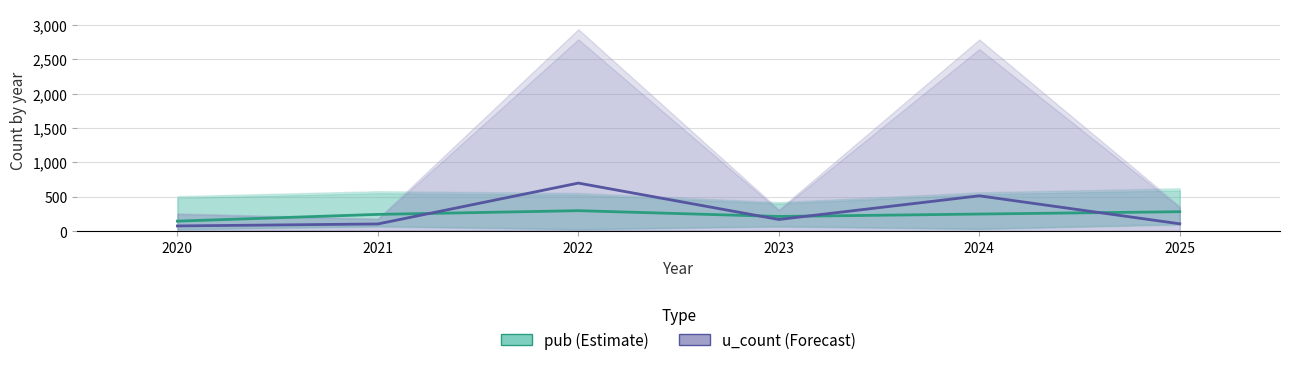

Reading left to right, list all the values displayed in this chart.

pub (Estimate): 2020=145	2021=243	2022=297	2023=213	2024=248	2025=282
u_count (Forecast): 2020=75	2021=104	2022=698	2023=169	2024=513	2025=106